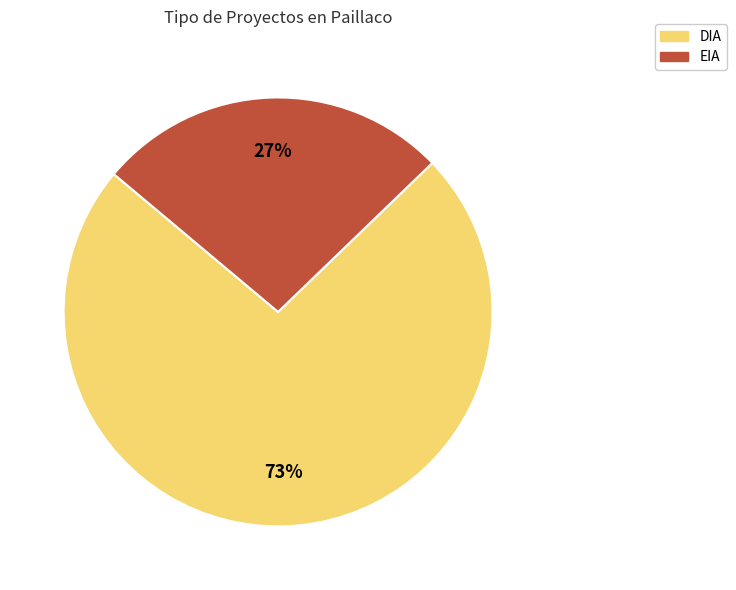

Rank the categories by value from highest to lowest.

DIA, EIA